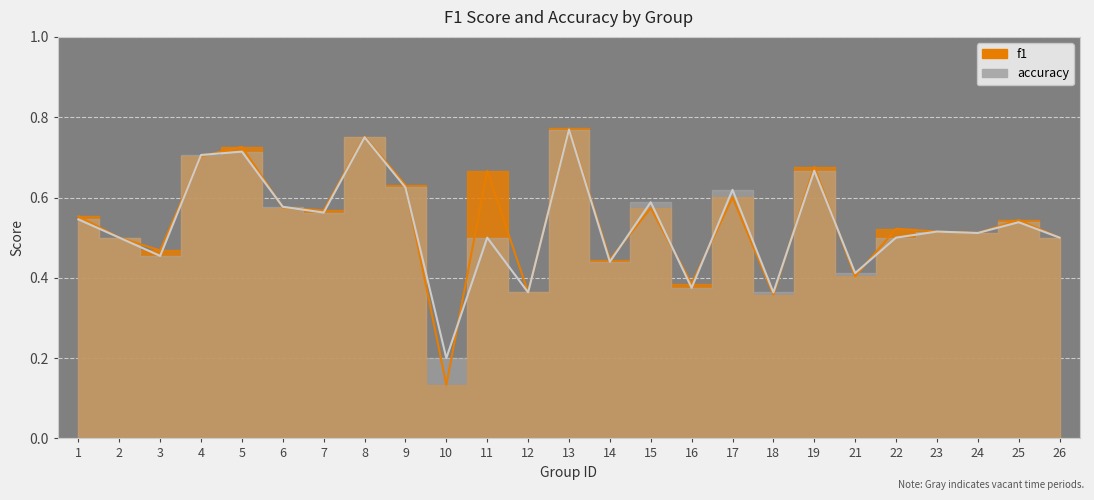

What is the greatest value displayed?

0.8